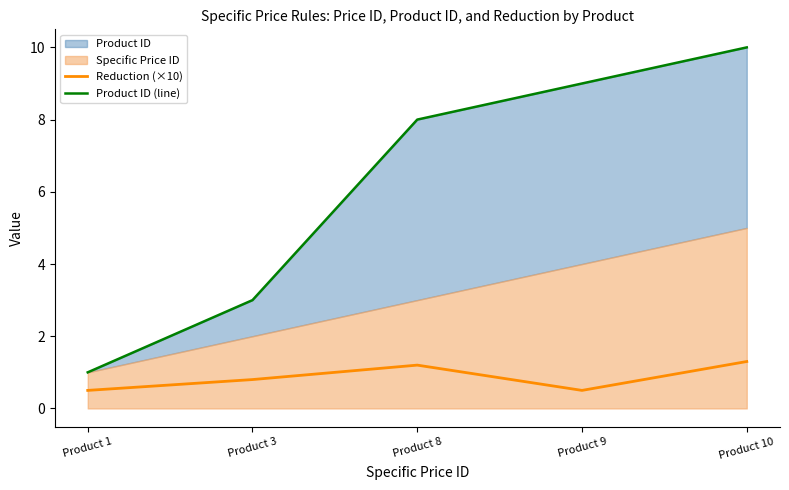

At which label does Reduction (×10) reach its minimum?

Product 1